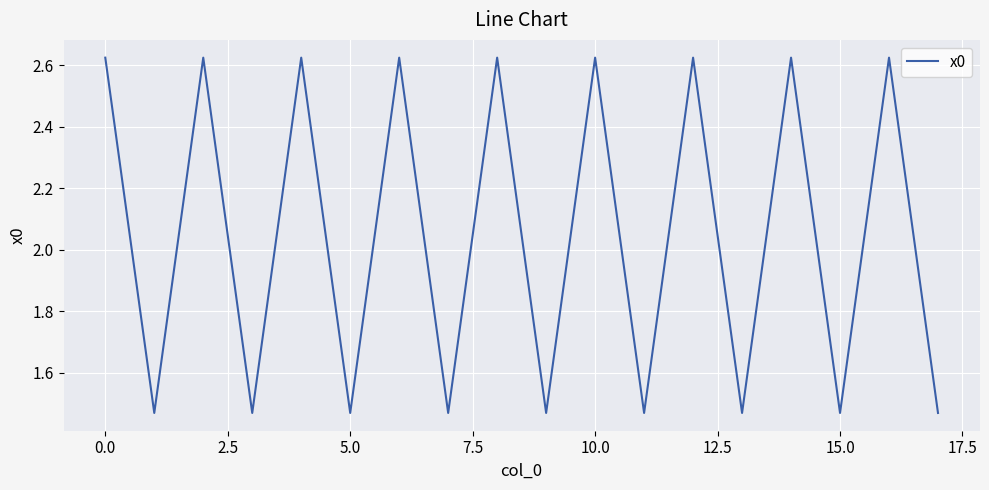

What is the difference between the maximum and minimum values?

1.2